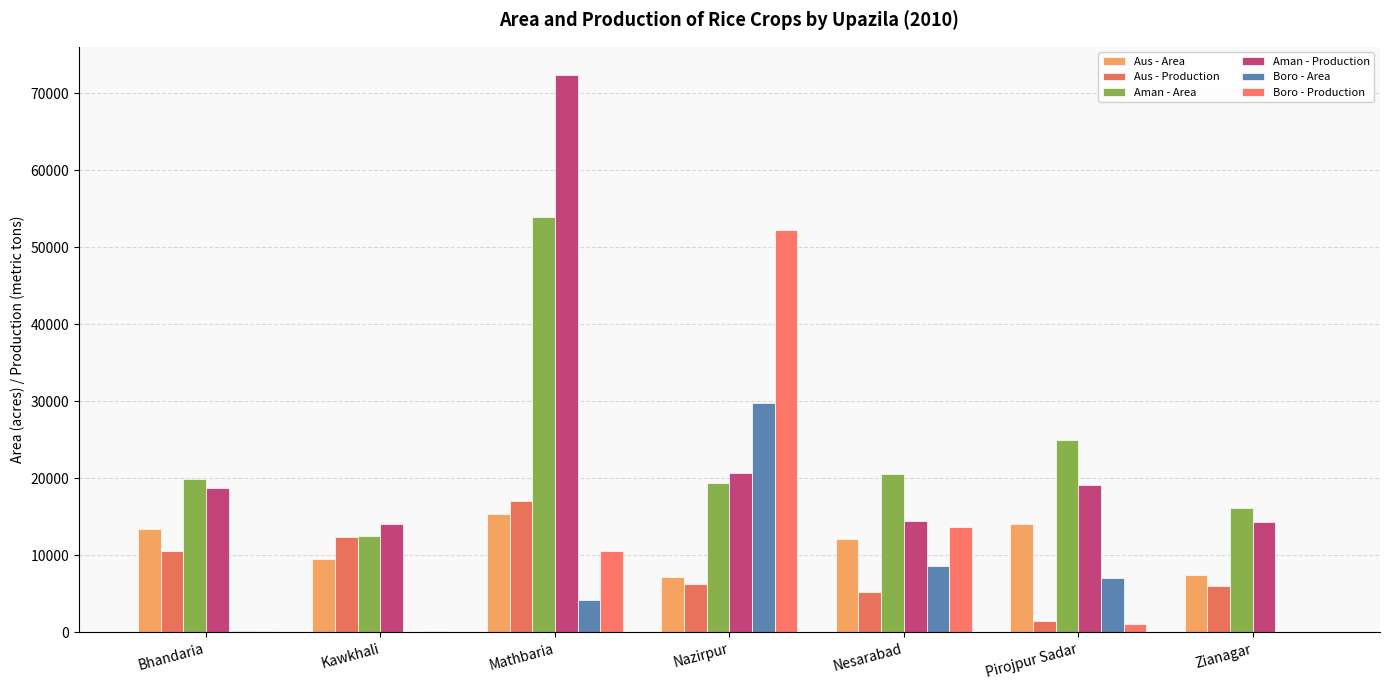

Reading right to left, transcribe all the data shown in this chart.

Aus - Area: Zianagar=7434	Pirojpur Sadar=14050	Nesarabad=12102	Nazirpur=7210	Mathbaria=15368	Kawkhali=9600	Bhandaria=13426
Aus - Production: Zianagar=6096	Pirojpur Sadar=1504	Nesarabad=5224	Nazirpur=6299	Mathbaria=17135	Kawkhali=12388	Bhandaria=10544
Aman - Area: Zianagar=16150	Pirojpur Sadar=25012	Nesarabad=20550	Nazirpur=19421	Mathbaria=53960	Kawkhali=12545	Bhandaria=19916
Aman - Production: Zianagar=14395	Pirojpur Sadar=19088	Nesarabad=14523	Nazirpur=20700	Mathbaria=72433	Kawkhali=14075	Bhandaria=18815
Boro - Area: Zianagar=32	Pirojpur Sadar=7025	Nesarabad=8694	Nazirpur=29762	Mathbaria=4260	Kawkhali=120	Bhandaria=150
Boro - Production: Zianagar=66	Pirojpur Sadar=1121	Nesarabad=13648	Nazirpur=52203	Mathbaria=10566	Kawkhali=221	Bhandaria=190